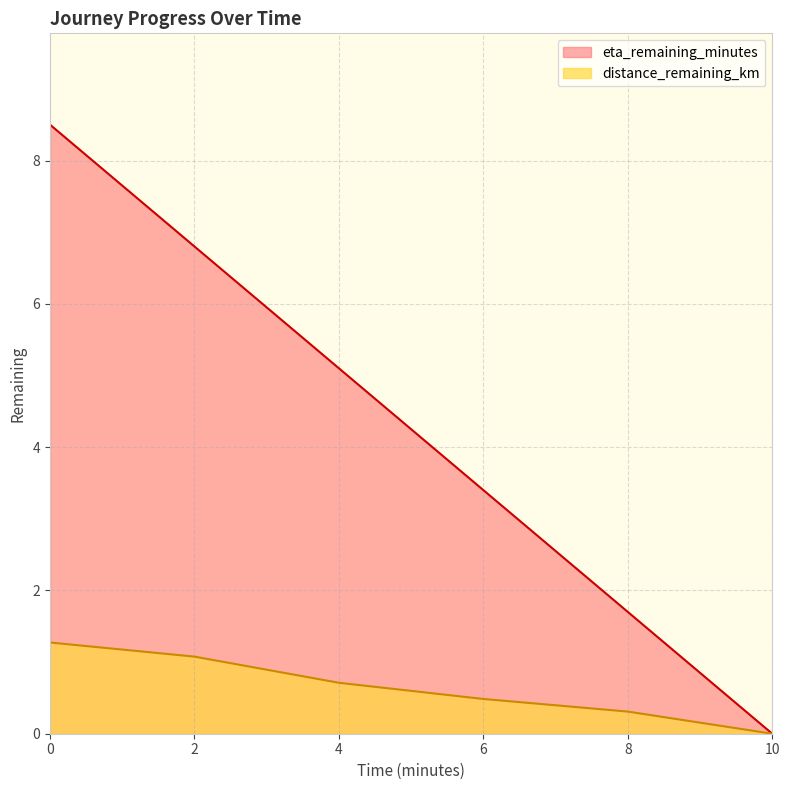

True or false: distance_remaining_km has a value of 0.0 at 10.

True